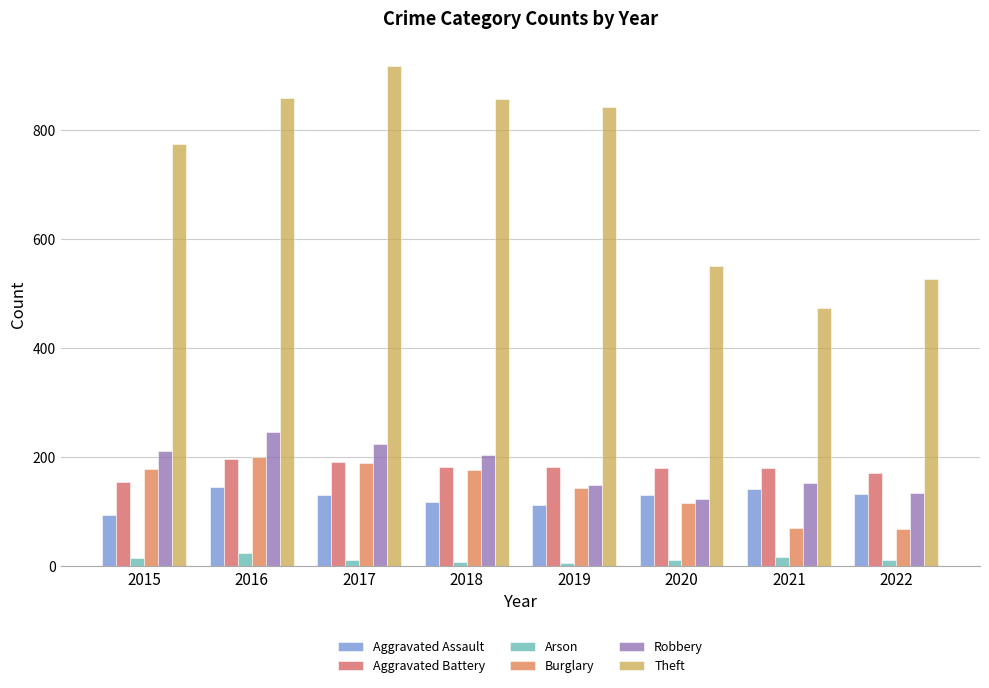

What is the difference between the Aggravated Assault values at 2019 and 2016?

33